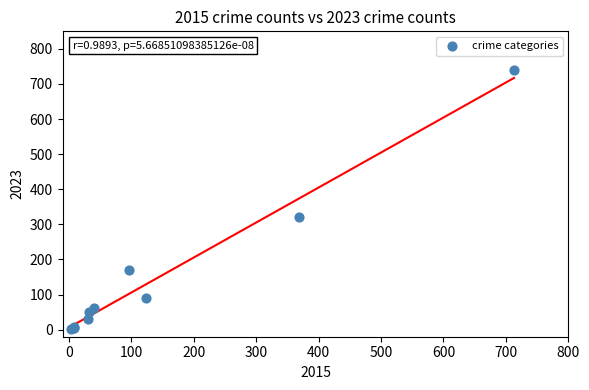

What Y value in the scatter plot is closest to 372?

321